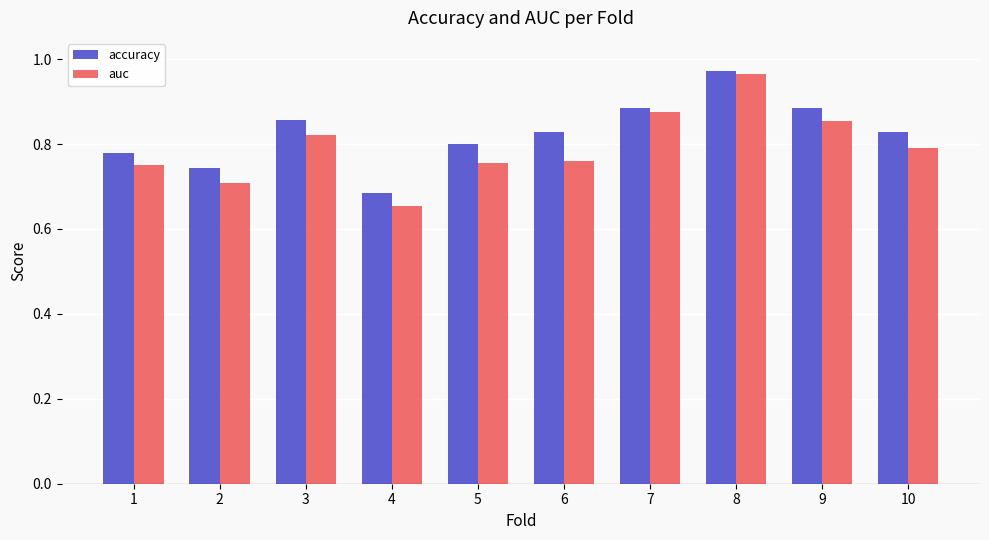

What is the difference between the second highest and minimum values in the accuracy series?

0.2